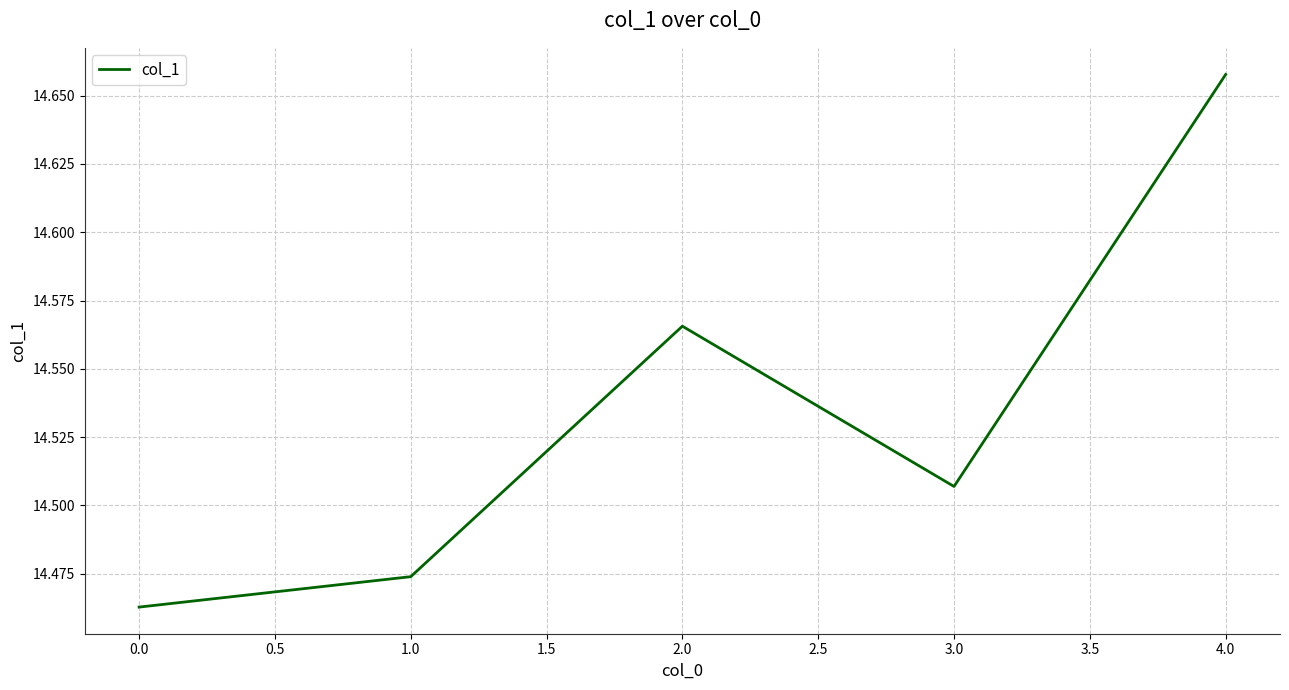

True or false: the data shows 6.2 at 0.0.

False